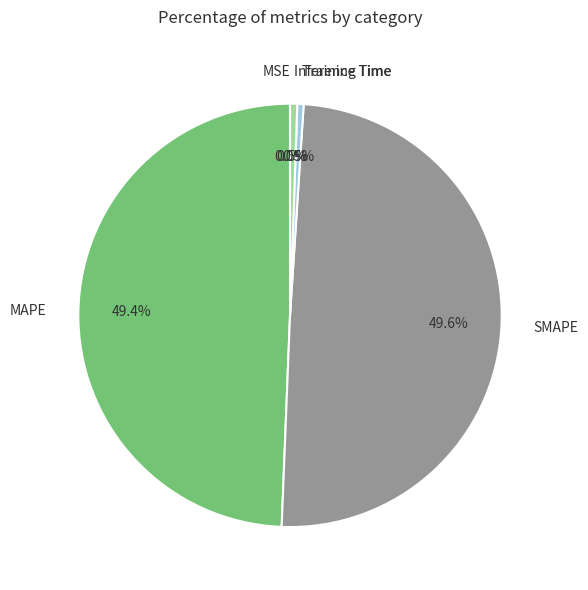

To the nearest percent, what percentage of the pie is SMAPE?

50%